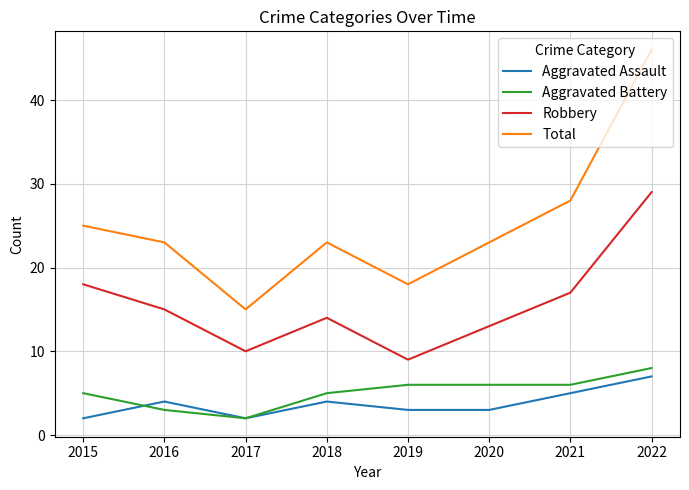

Which series has the widest spread of values?

Total